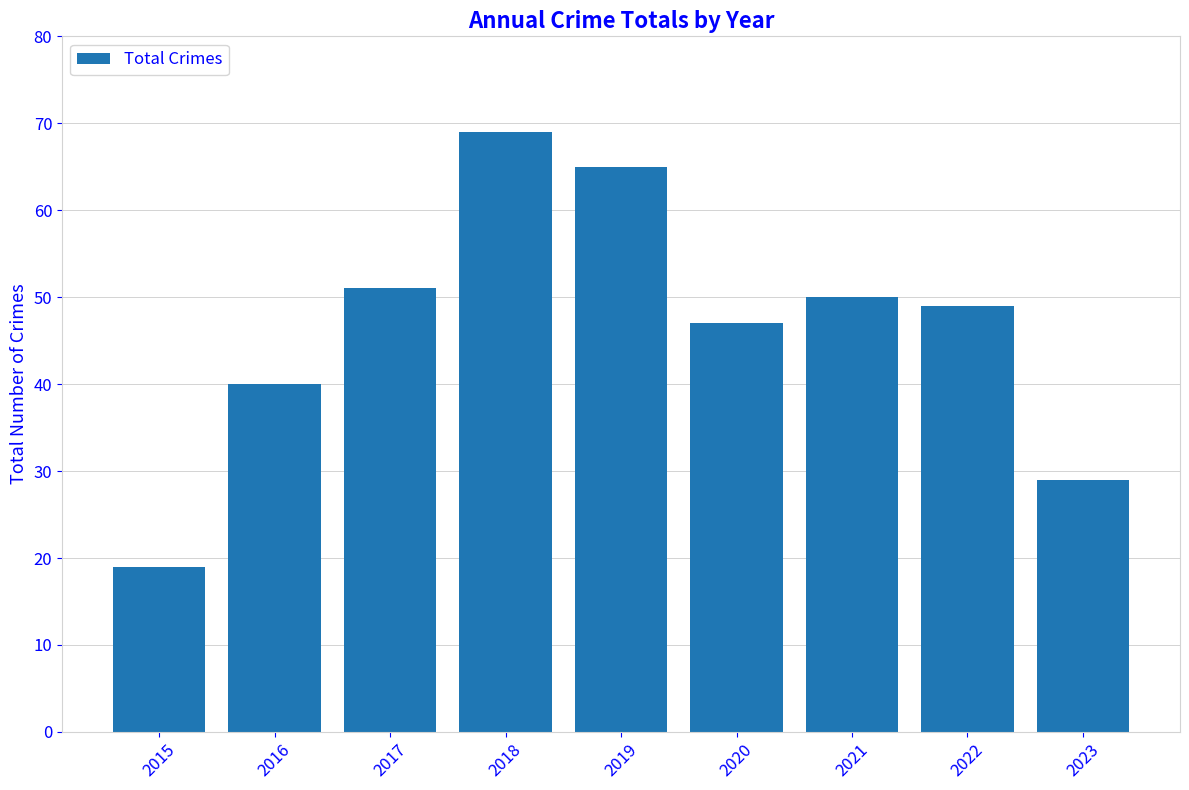

Which category has the lowest value across all series?

2015